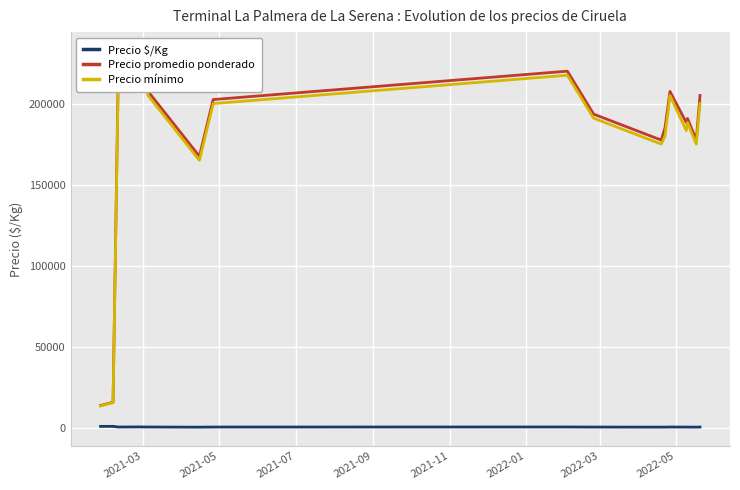

What is the average value of the Precio promedio ponderado series?

176892.2